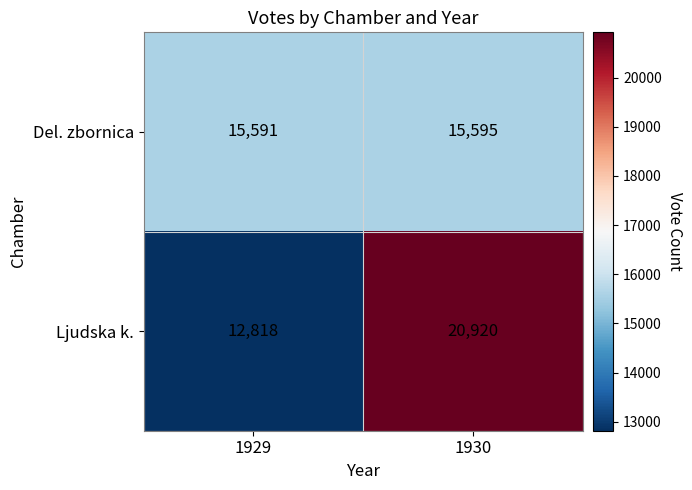

True or false: Del. zbornica has a value of 15591 at 1929.

True